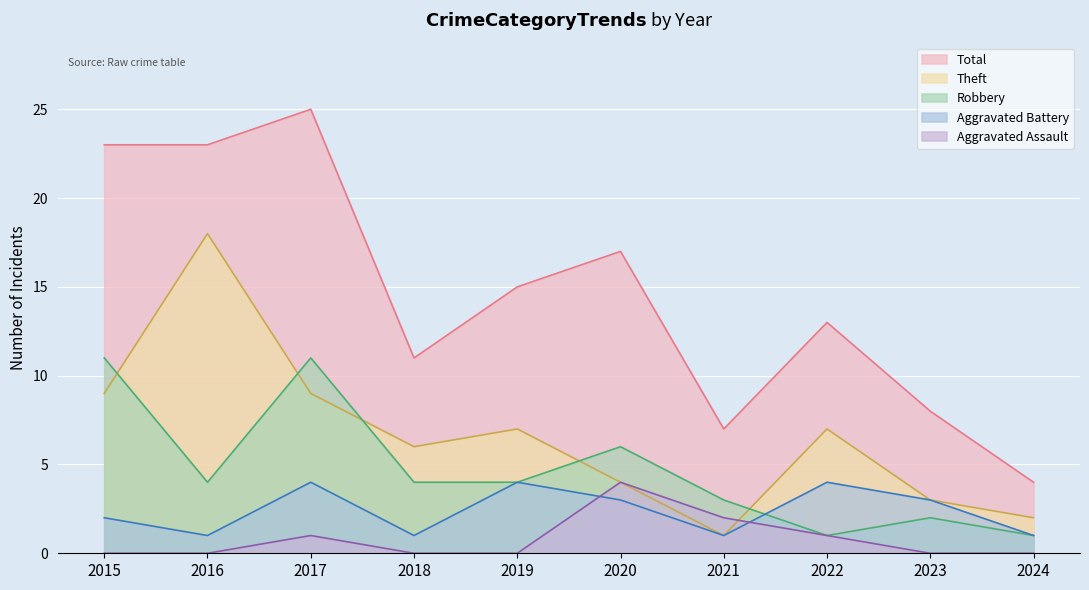

Reading left to right, transcribe all the data shown in this chart.

Aggravated Assault: 0	0	1	0	0	4	2	1	0	0
Aggravated Battery: 2	1	4	1	4	3	1	4	3	1
Robbery: 11	4	11	4	4	6	3	1	2	1
Theft: 9	18	9	6	7	4	1	7	3	2
Total: 23	23	25	11	15	17	7	13	8	4